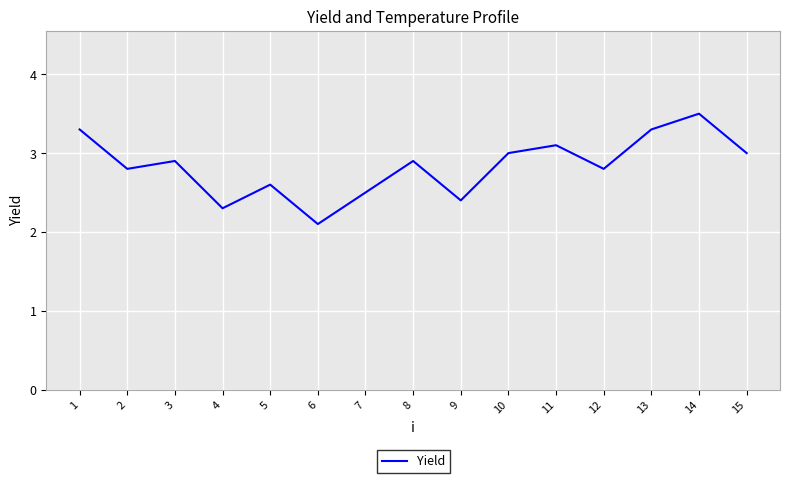

Which label corresponds to the smallest value in the chart?

6